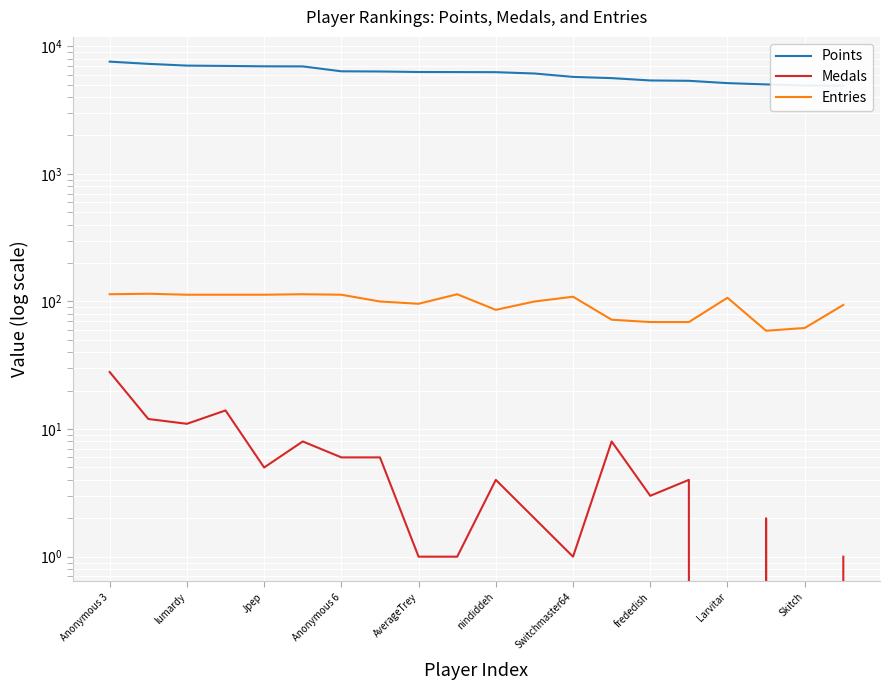

Is the value of Points at nindiddeh greater than the value of Entries at frededish?

Yes